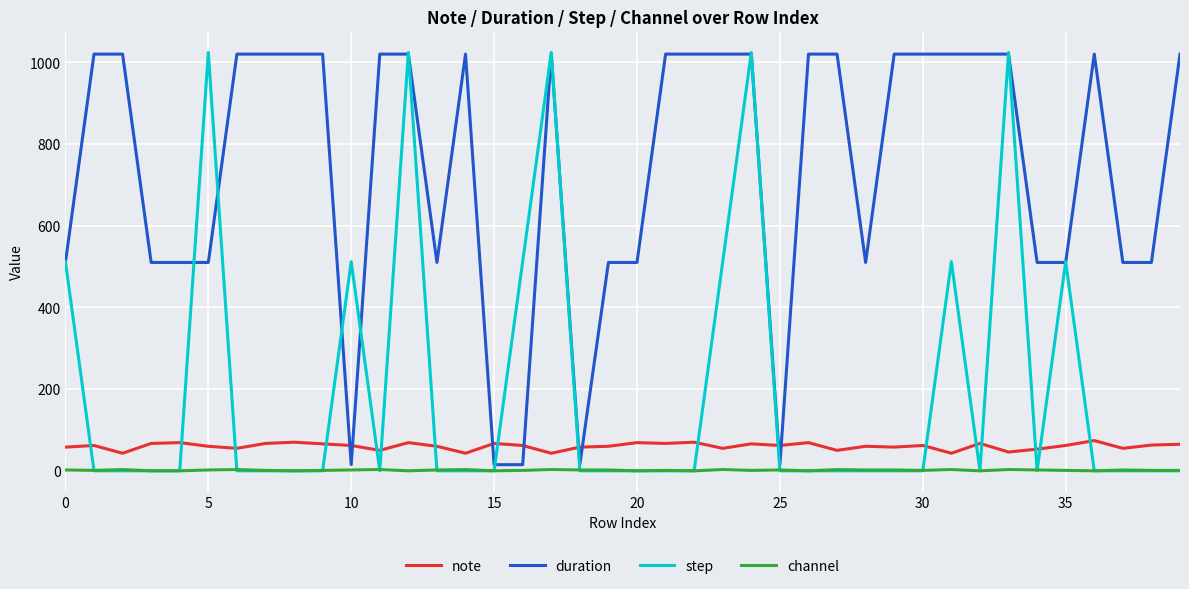

Which series has the largest total across all categories?

duration